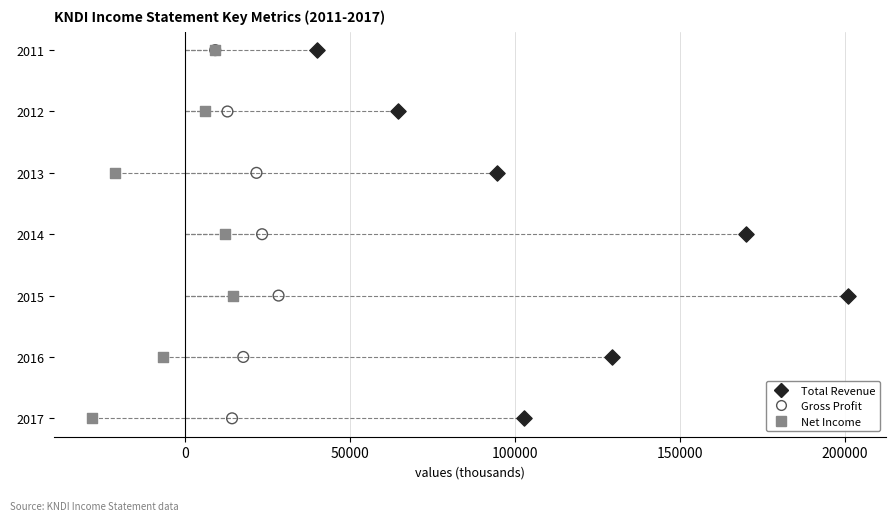

What are all the series names shown in the legend?

Total Revenue, Gross Profit, Net Income